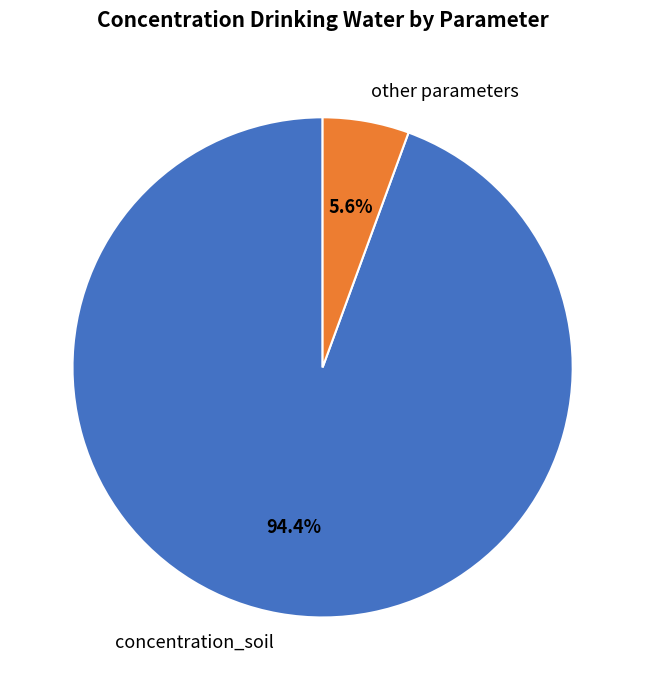

Rank the categories by value from lowest to highest.

other parameters, concentration_soil